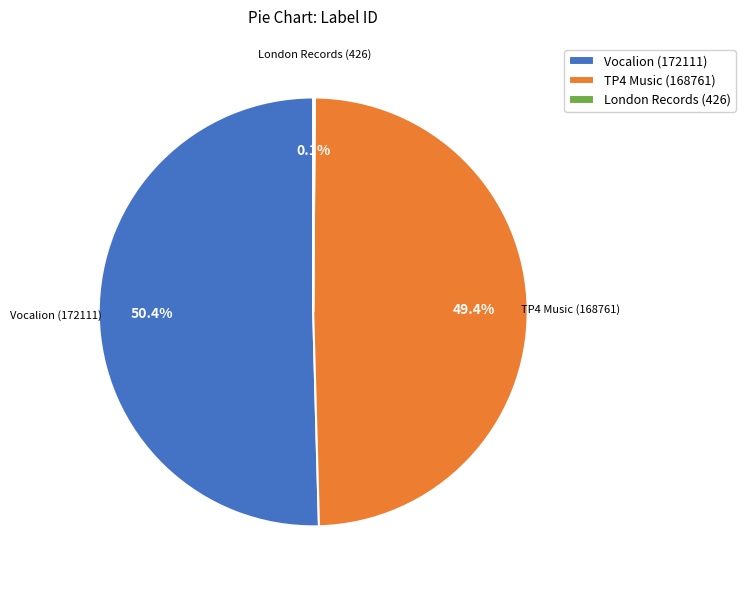

Does TP4 Music (168761) account for over 50% of the chart?

No